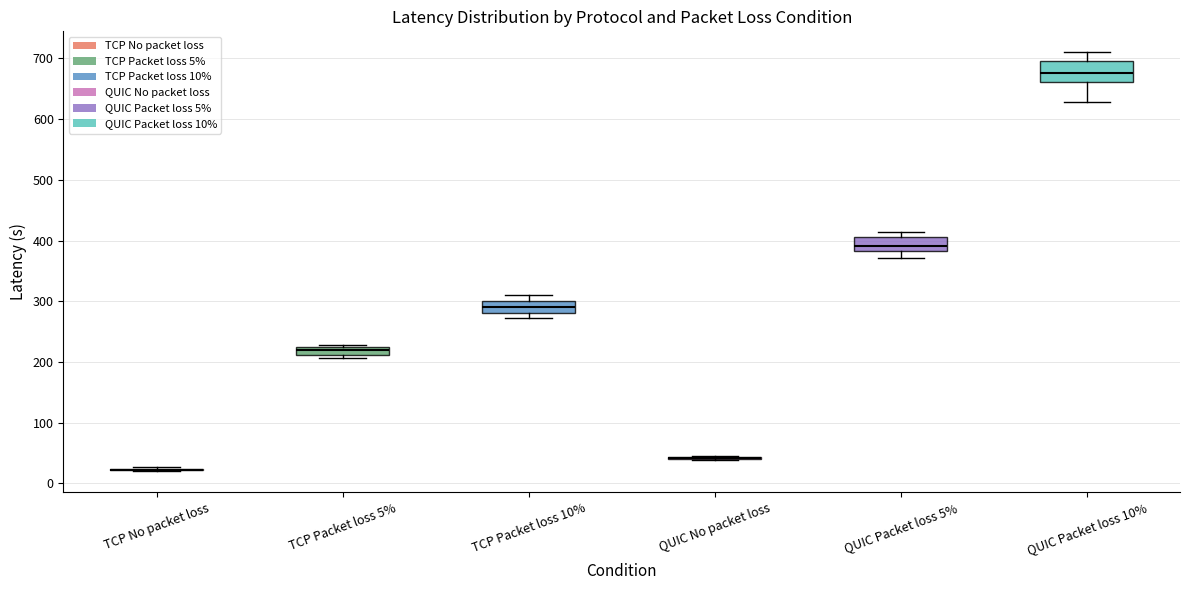

Comparing the boxes themselves (not the whiskers), which one is the tallest?

QUIC Packet loss 10%